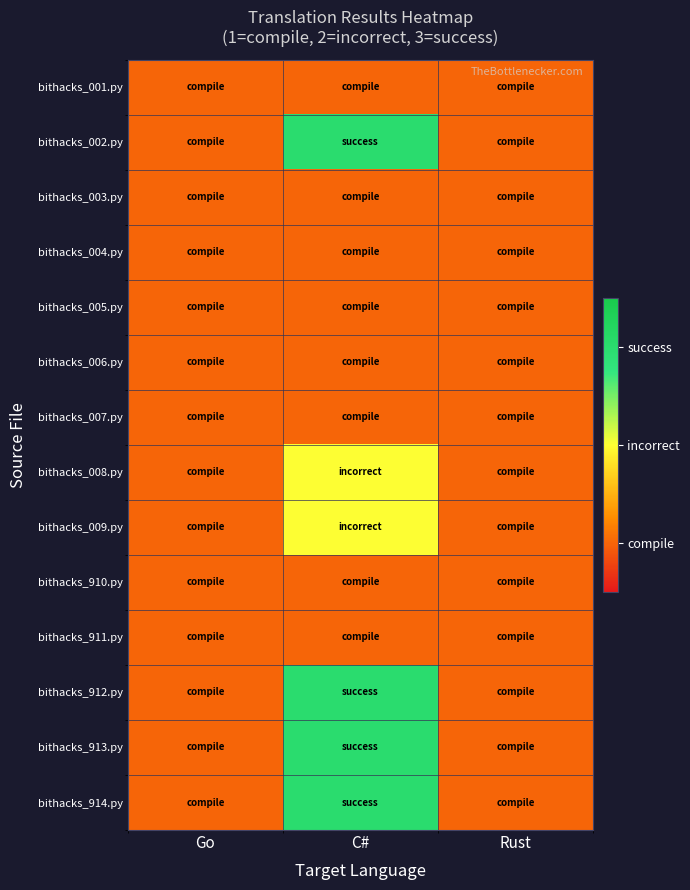

At which category does the chart reach its minimum across all series?

Go